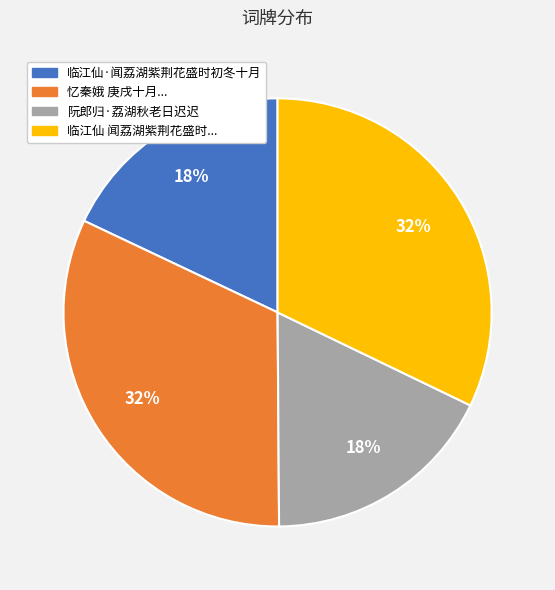

Between 临江仙 闻荔湖紫荆花盛时... and 临江仙·闻荔湖紫荆花盛时初冬十月, which is larger?

临江仙 闻荔湖紫荆花盛时...